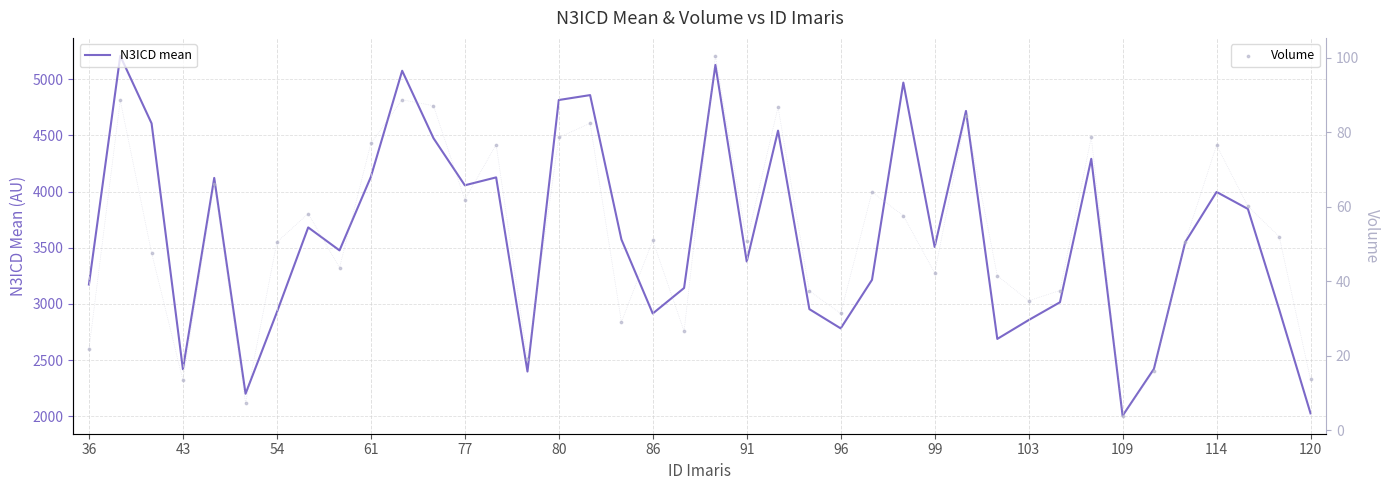

Which series contains the lowest Y value?

Volume